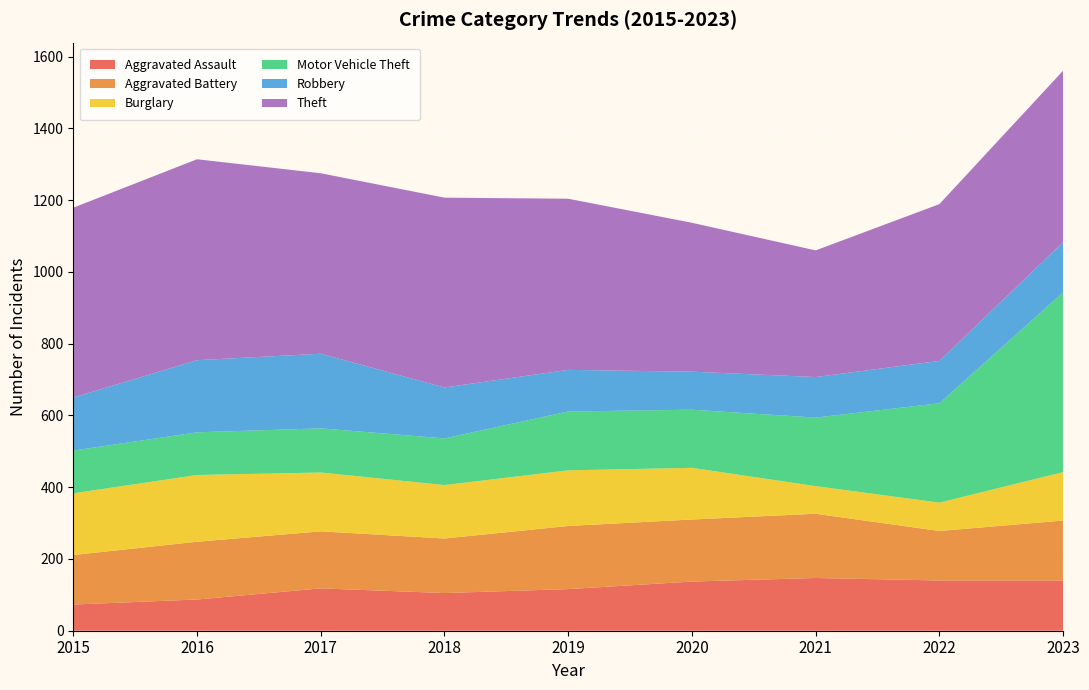

Reading left to right, what are all the values shown in this chart?

Aggravated Assault: 73	87	118	105	116	137	147	140	140
Aggravated Battery: 138	161	159	152	176	173	179	138	167
Burglary: 172	186	164	149	155	144	77	79	135
Motor Vehicle Theft: 119	119	123	130	164	162	191	277	501
Robbery: 148	201	208	142	116	106	113	118	140
Theft: 529	560	503	529	477	415	353	437	478